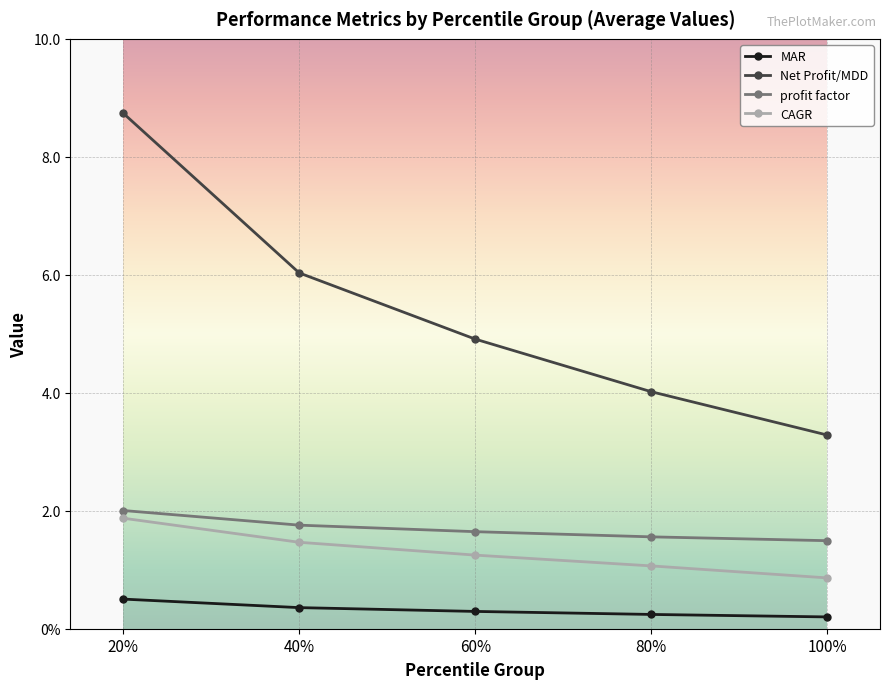

What are all the series names shown in the legend?

MAR, Net Profit/MDD, profit factor, CAGR